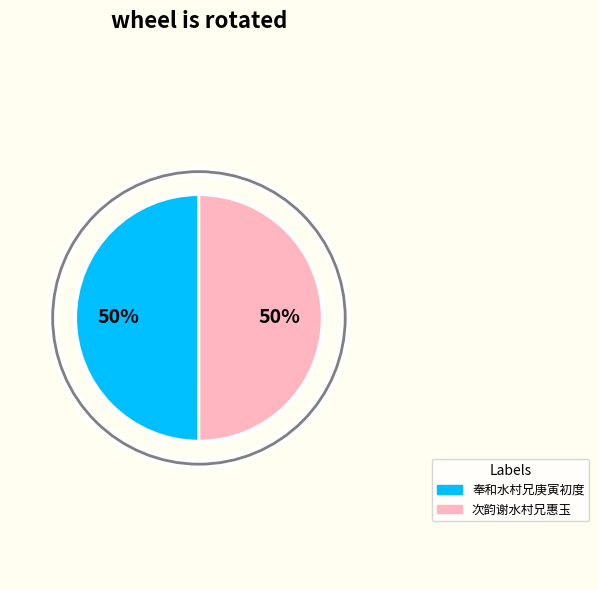

How many slices are in this pie chart?

2